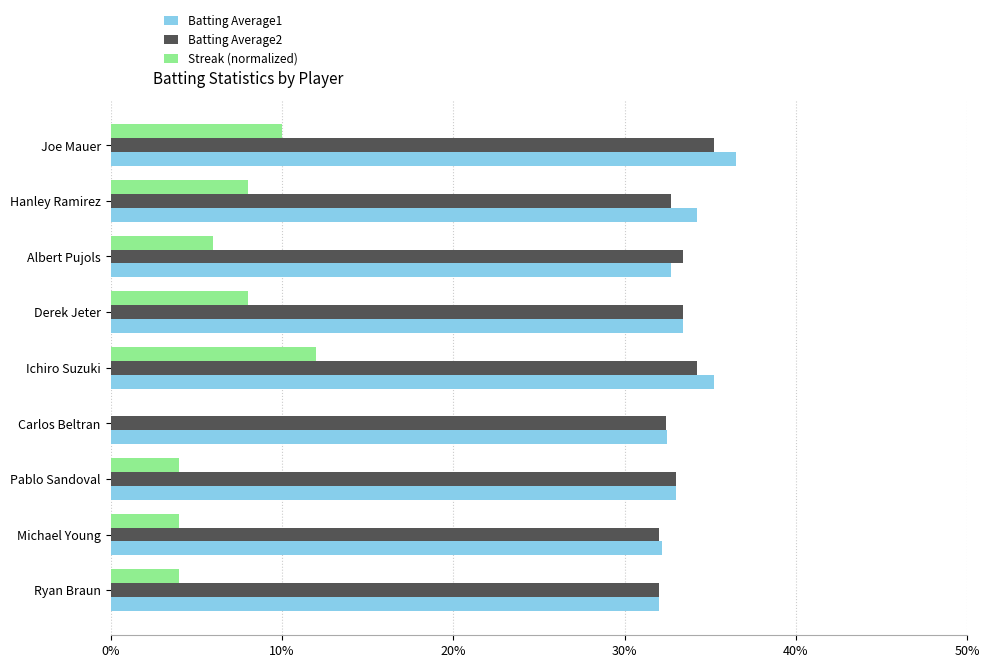

What are all the series names shown in the legend?

Batting Average1, Batting Average2, Streak (normalized)